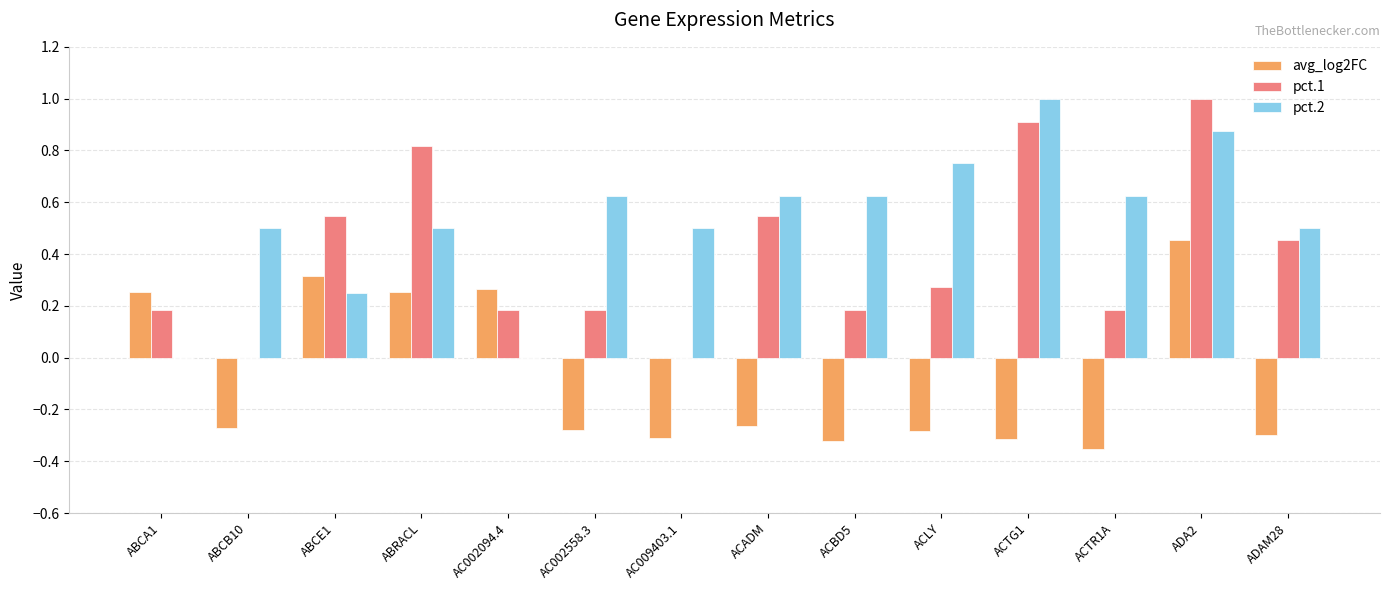

What is the highest value of the pct.2 series?

1.0